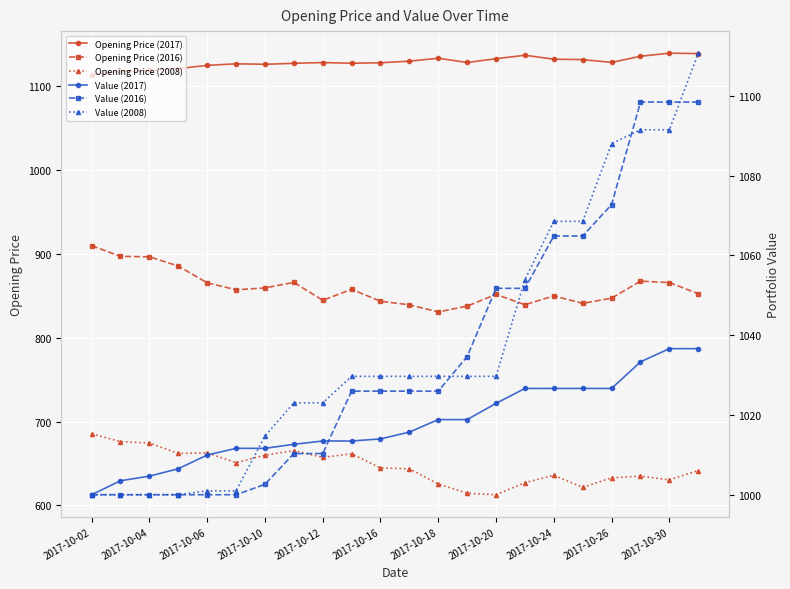

What is the lowest value of the Opening Price (2008) series?

612.8